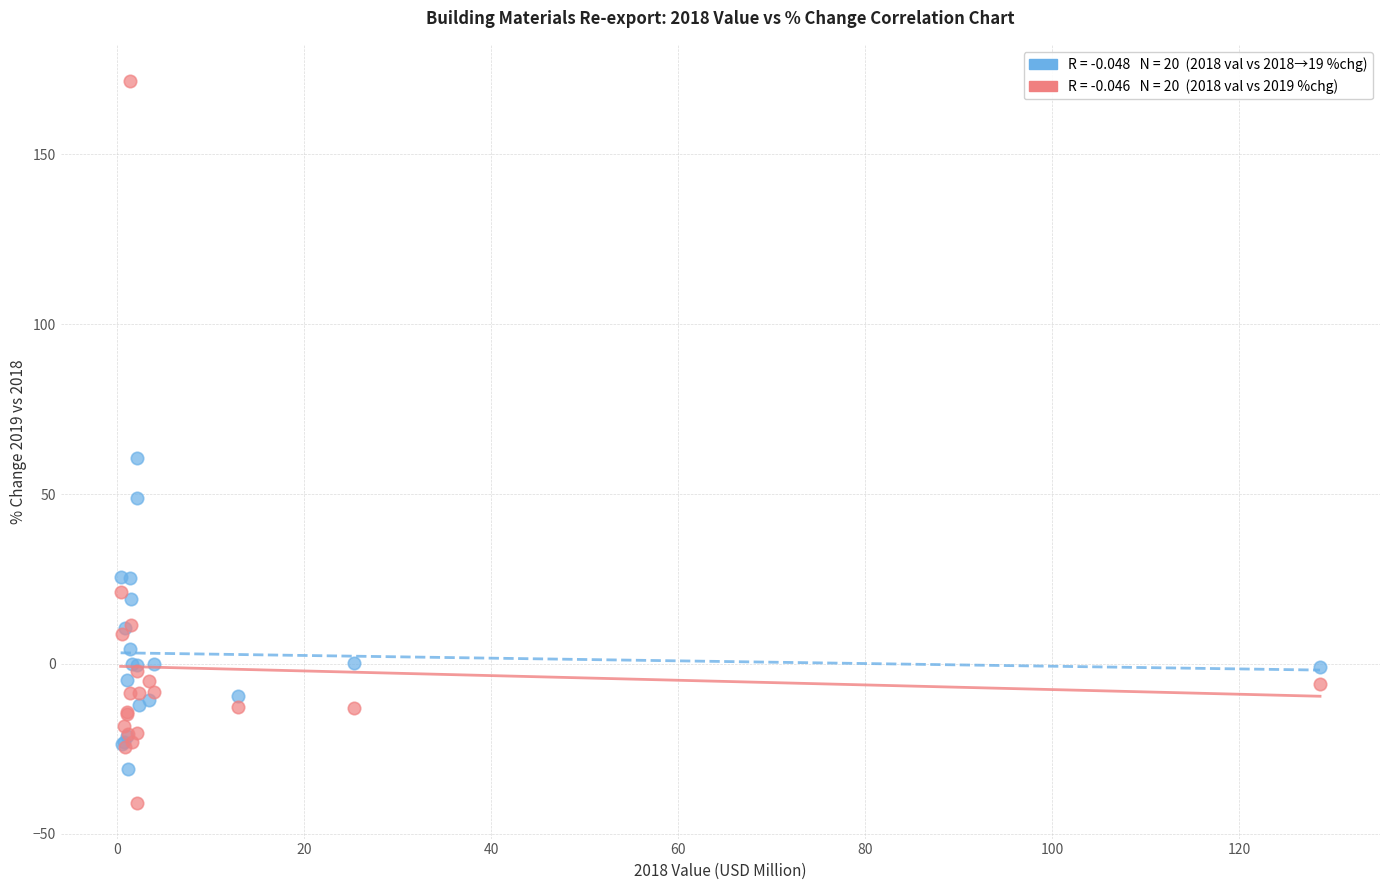

Across all series, what Y value is closest to 65?

60.7